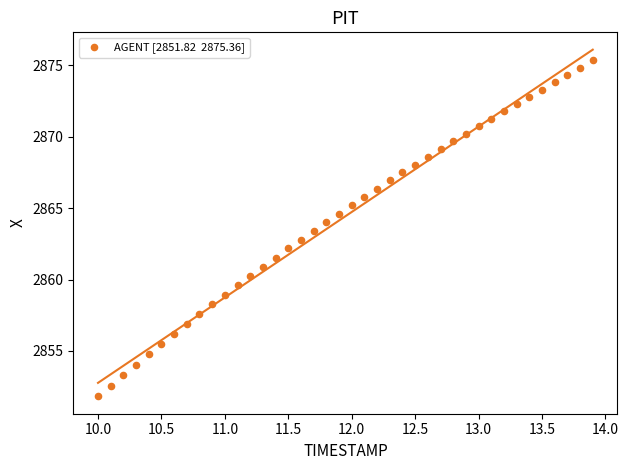

What is the range of Y values (max minus min)?

23.5